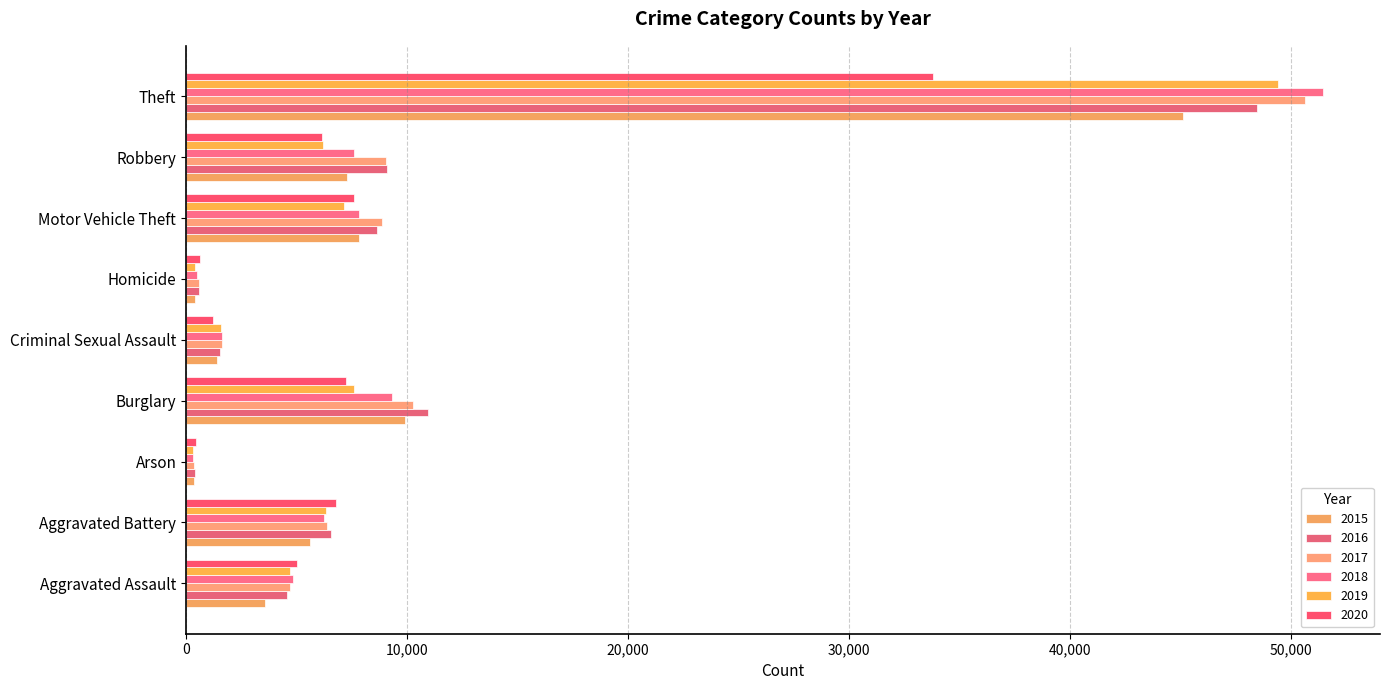

What is the sum of all 2015 values?

81517